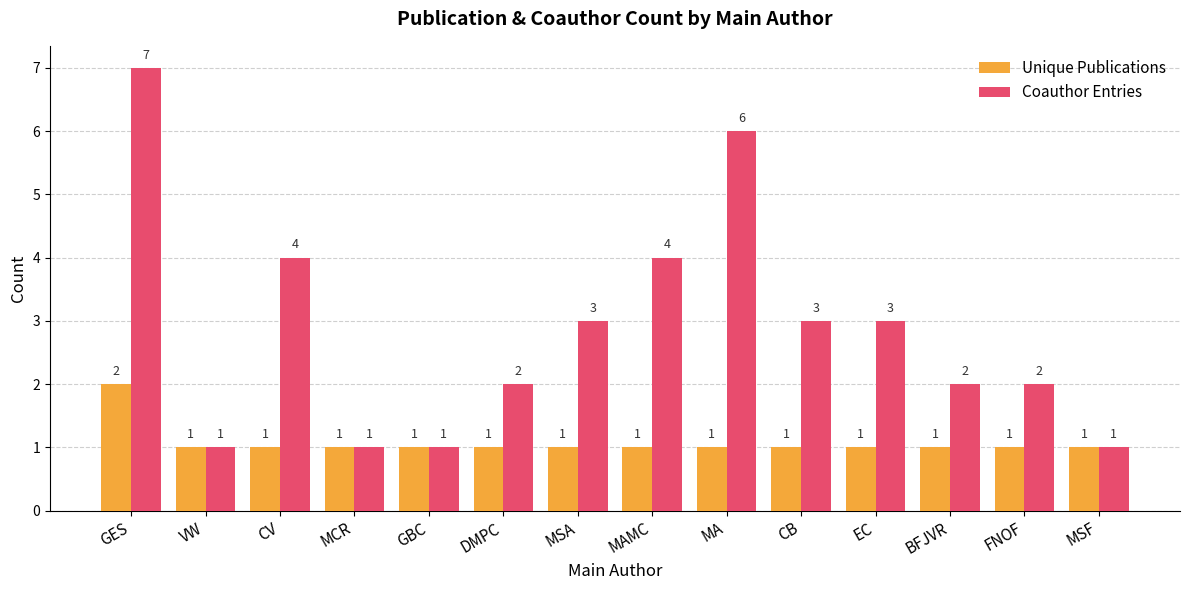

What is the label of the 9th bar from the right?

DMPC